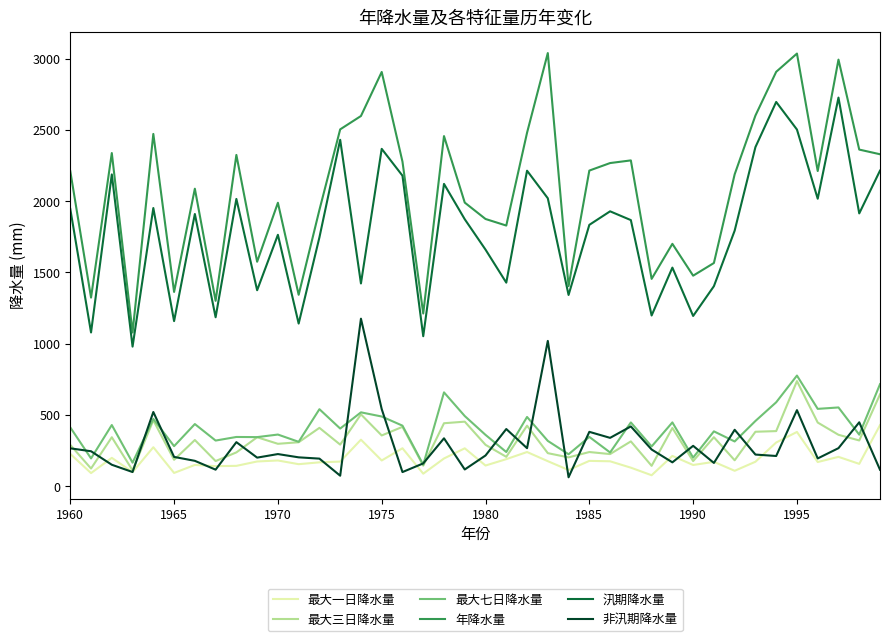

Is this an area chart (filled region under the line)?

No